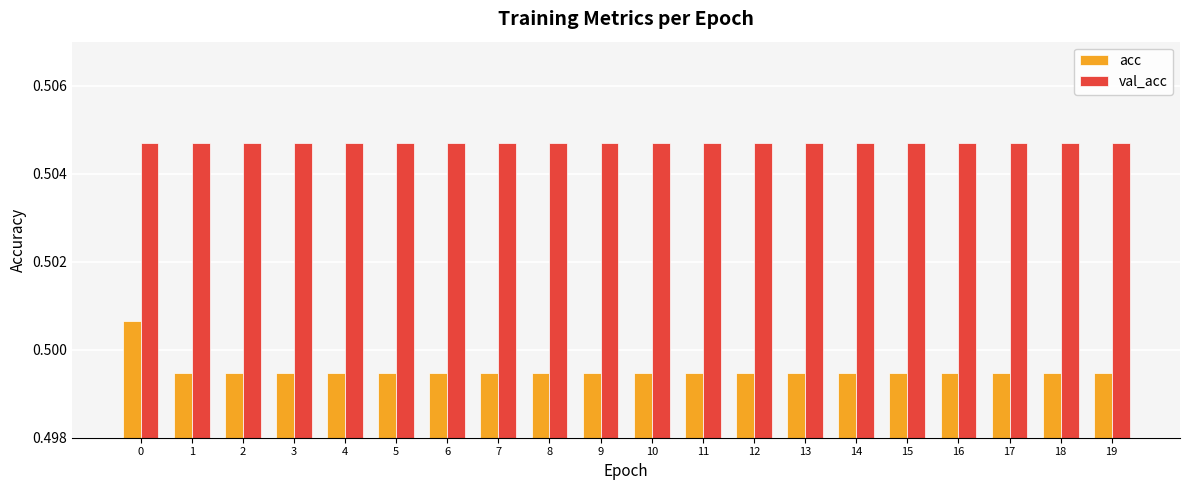

How many bars are there in each group?

2